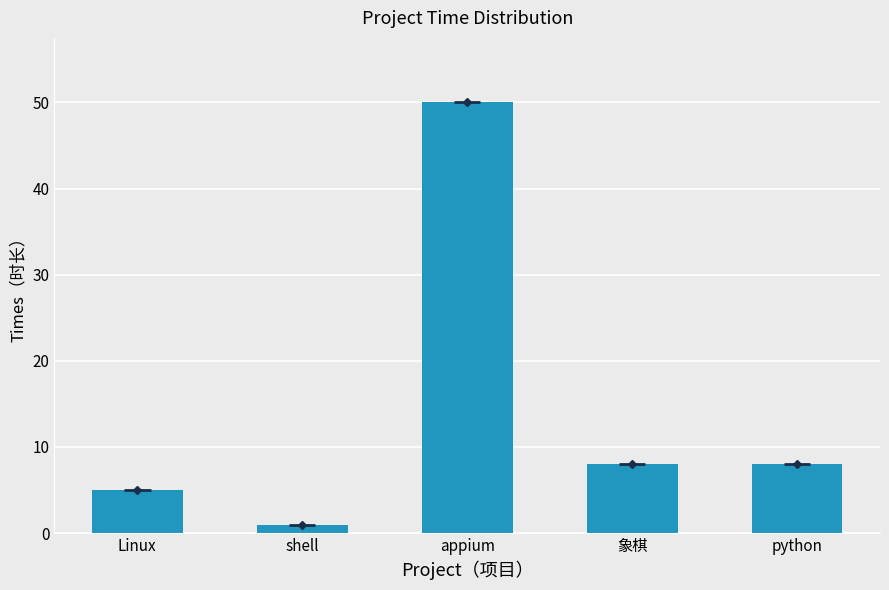

The chart shows a value of 13 at python. True or false?

False